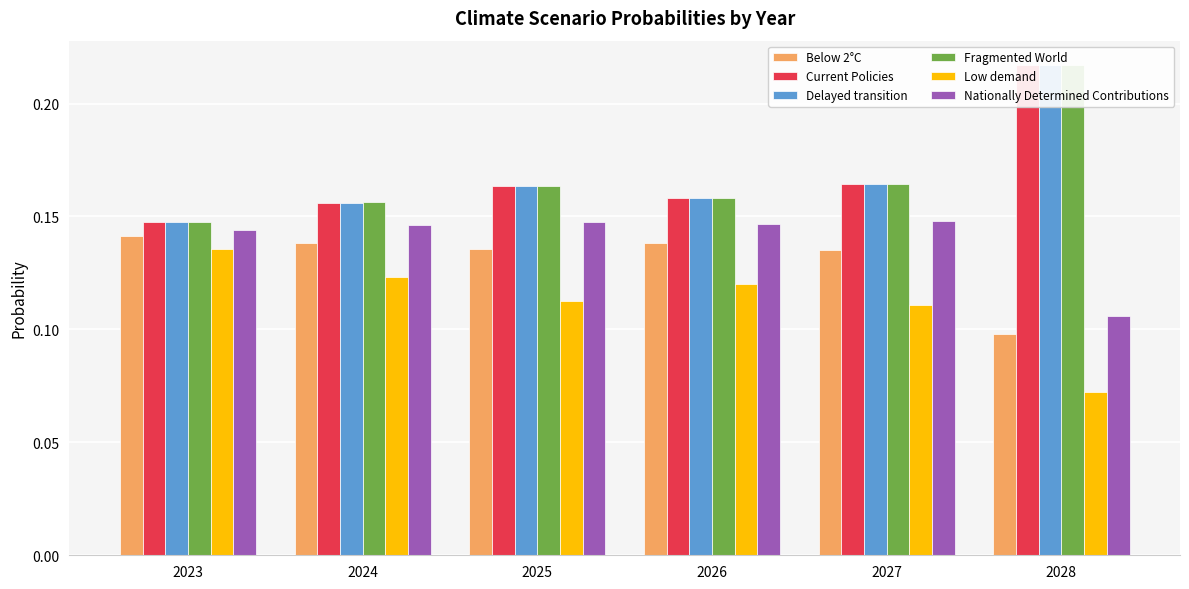

What is the highest value of the Below 2°C series?

0.1